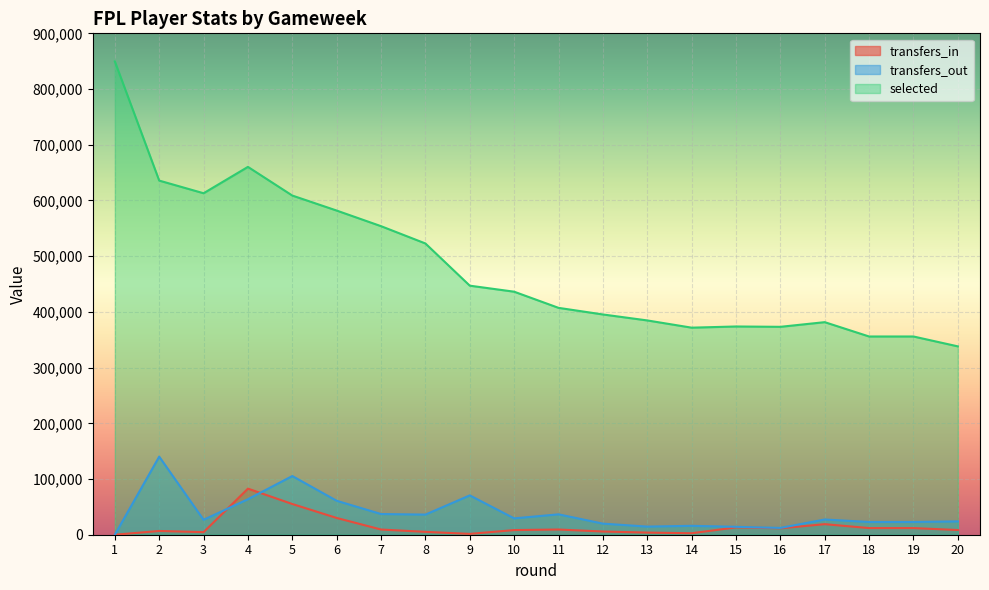

What is the value of the selected point at the 11th from the left?

407243